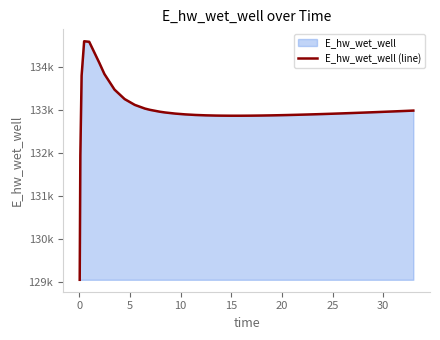

Does the chart have visible grid lines?

No